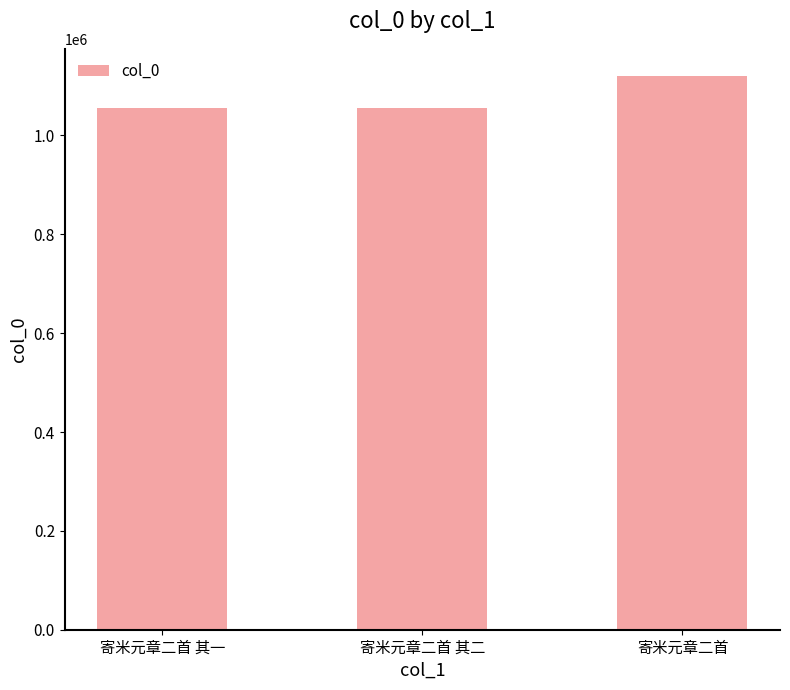

The value at 寄米元章二首 其一 is 1056510. True or false?

True